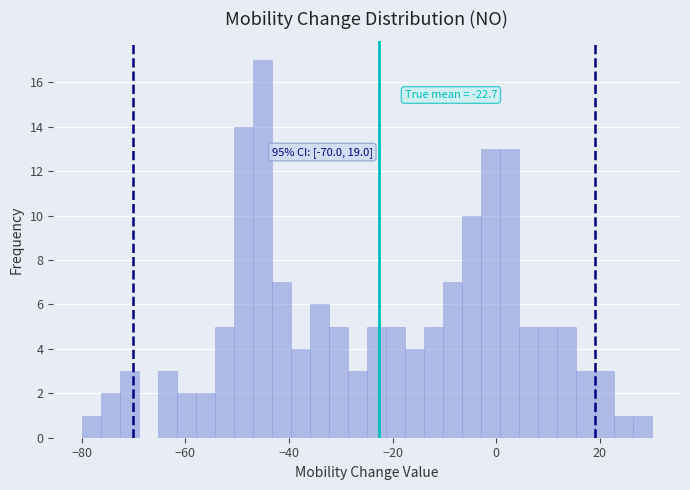

Around what value on the x-axis is the tallest bar? Give the approximate position of its centre, as read against the axis.

-46